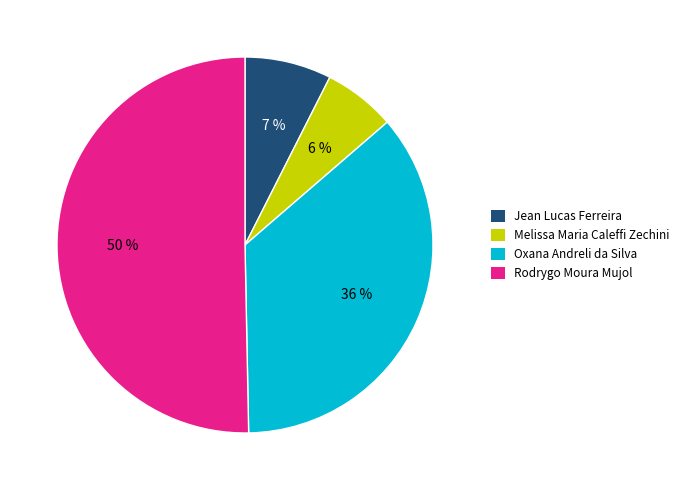

Does any single category account for the majority?

Yes